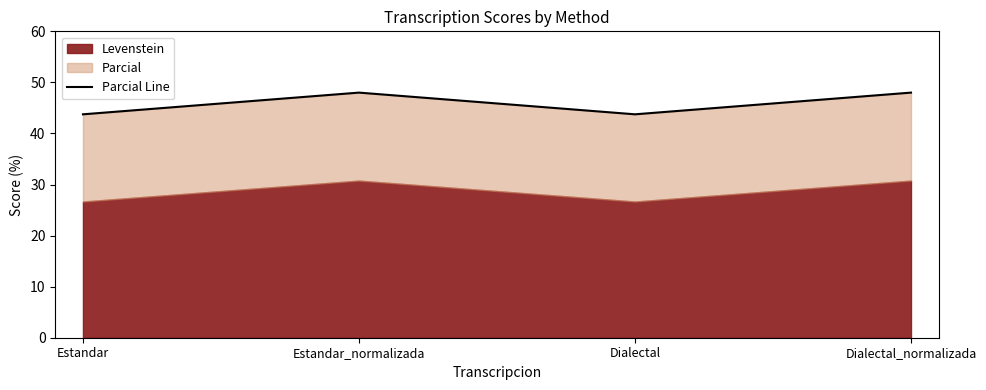

What is the label of the 3rd point from the right?

Estandar_normalizada